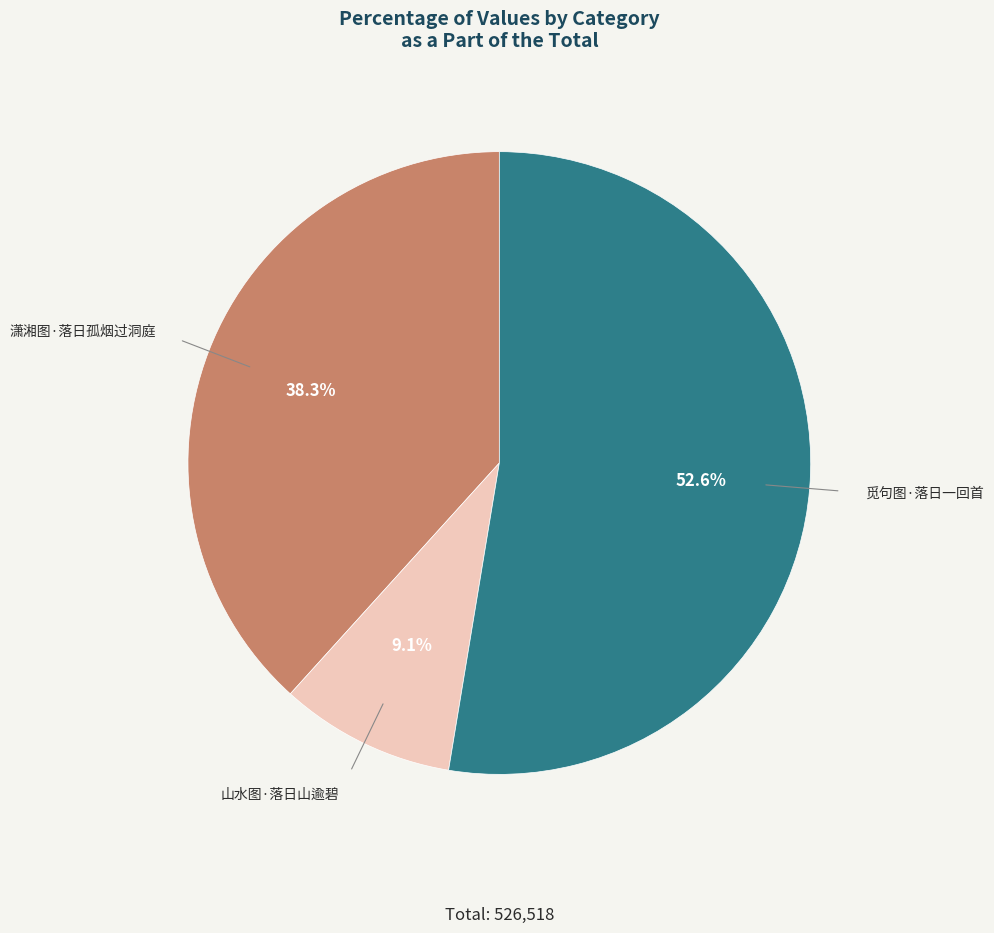

Rank the categories by value from highest to lowest.

觅句图·落日一回首, 潇湘图·落日孤烟过洞庭, 山水图·落日山逾碧